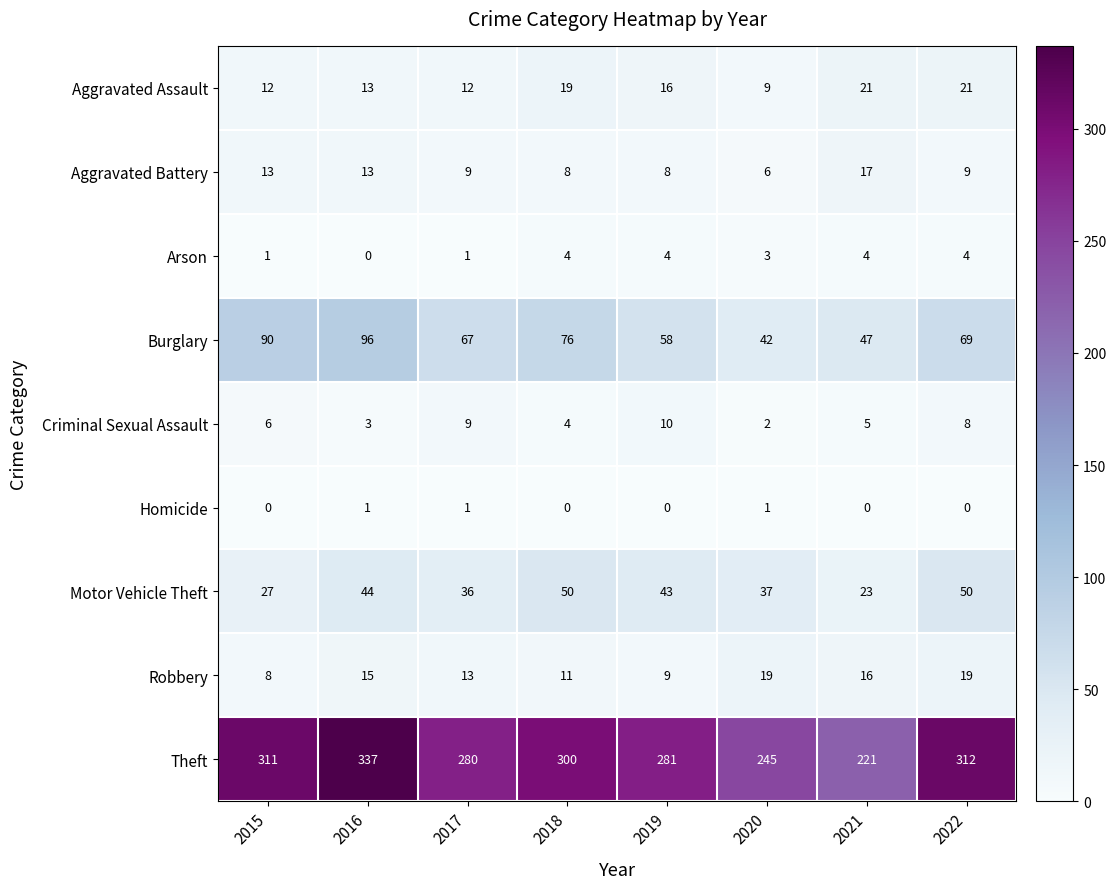

Read the Robbery value at 2020.

19